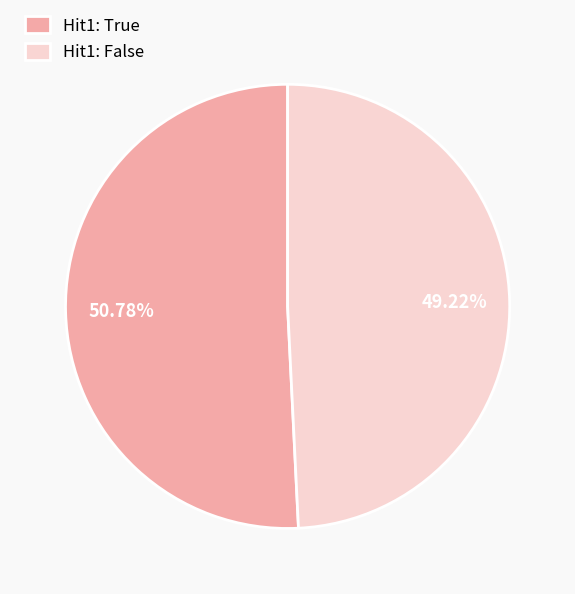

Is there a majority slice in this chart?

Yes